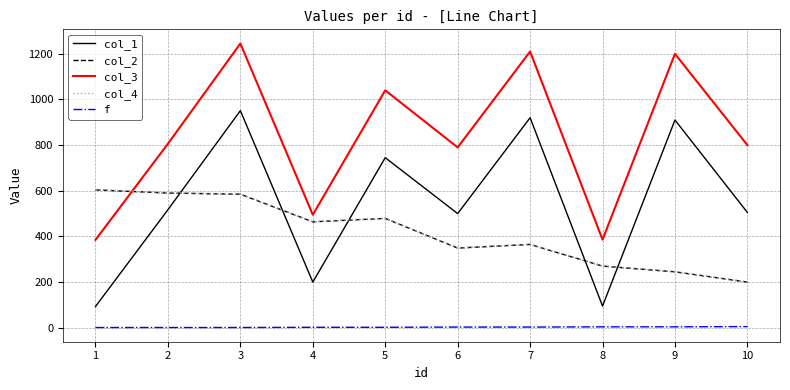

What is the maximum value shown in the chart?

1245